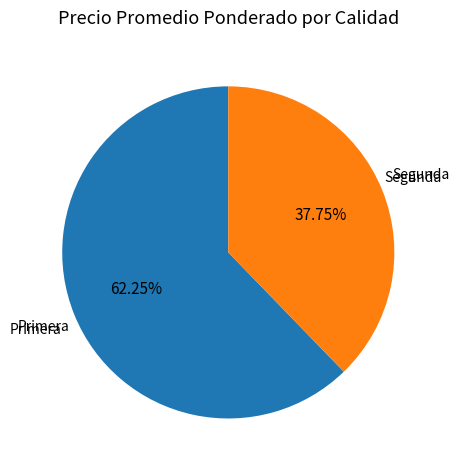

Do Segunda and Primera together represent more than half of the pie?

Yes